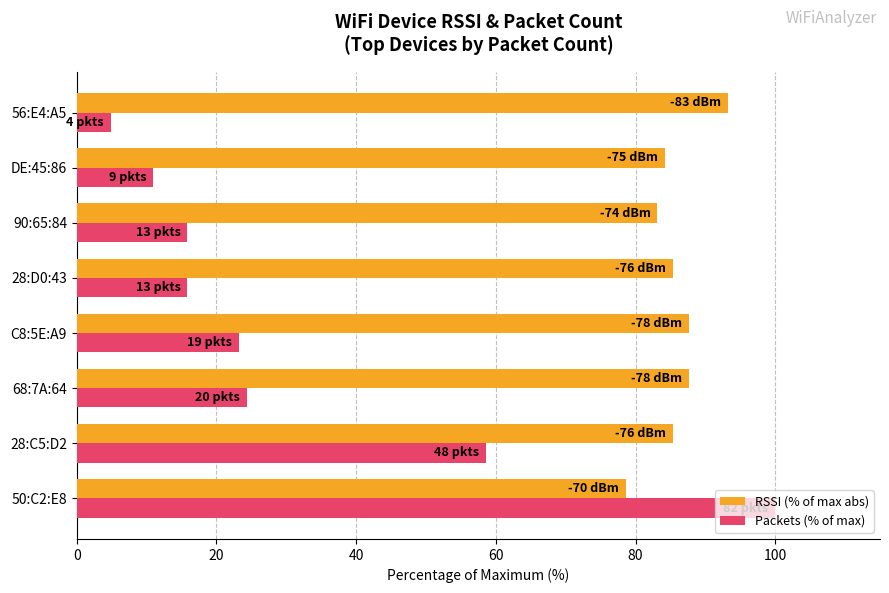

What is the spread (max minus min) of values at 28:D0:43?

69.5